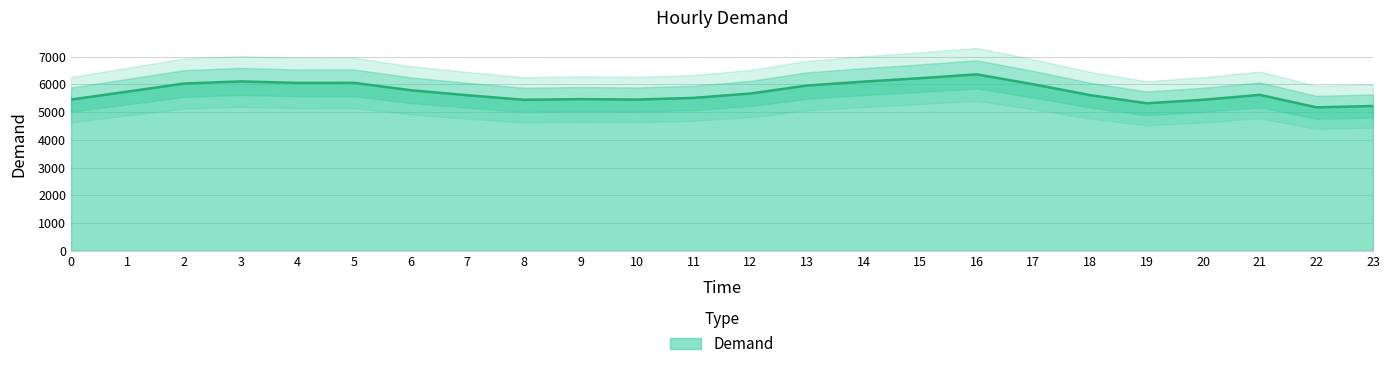

At which label does the data first exceed 5671?

1